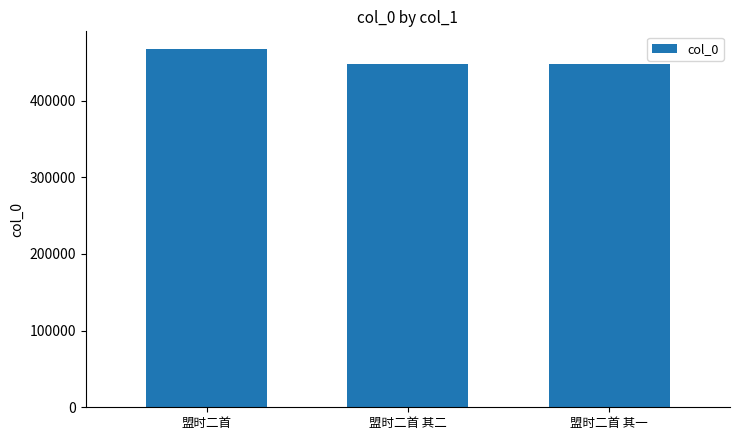

What is the change in value from 盟时二首 其二 to 盟时二首 其一?

-1